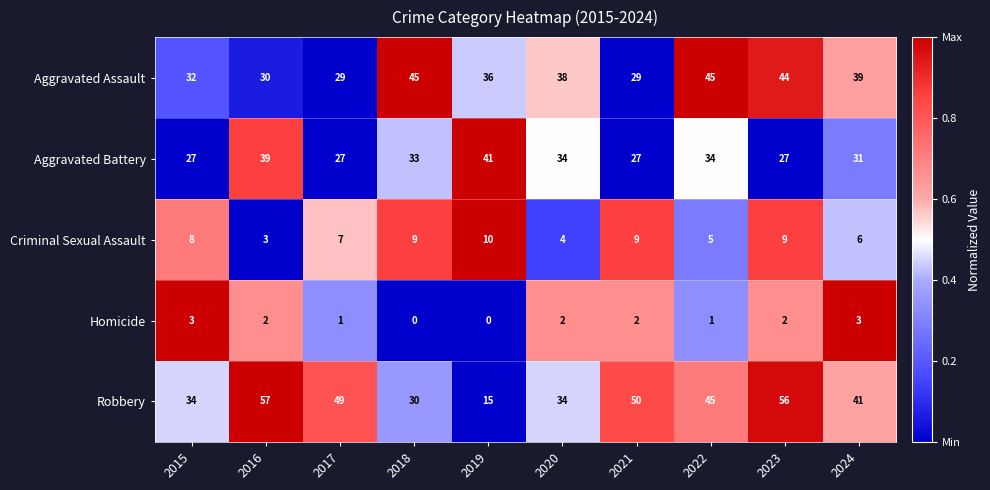

Which series changed the most between 2021 and 2023?

Aggravated Assault